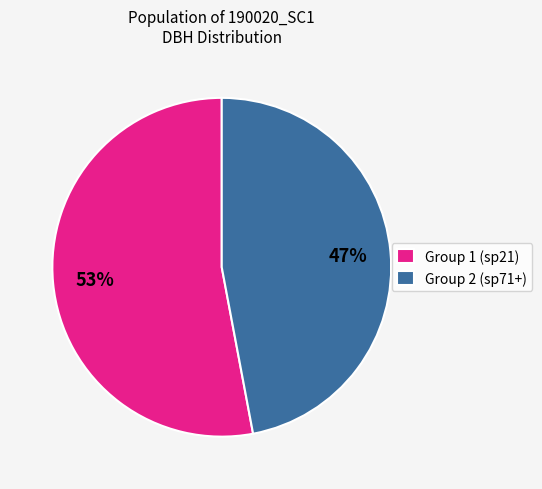

Which slice is the largest?

Group 1 (sp21)